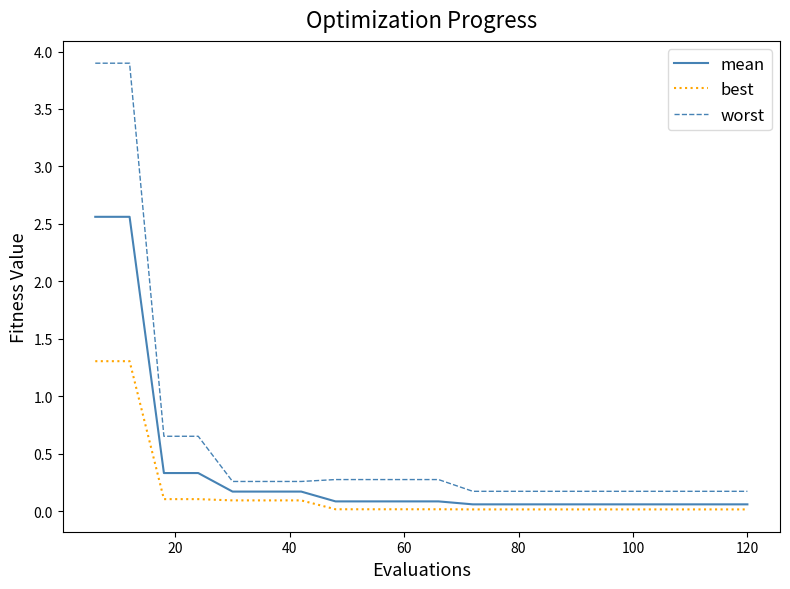

How many lines are shown in the chart?

3